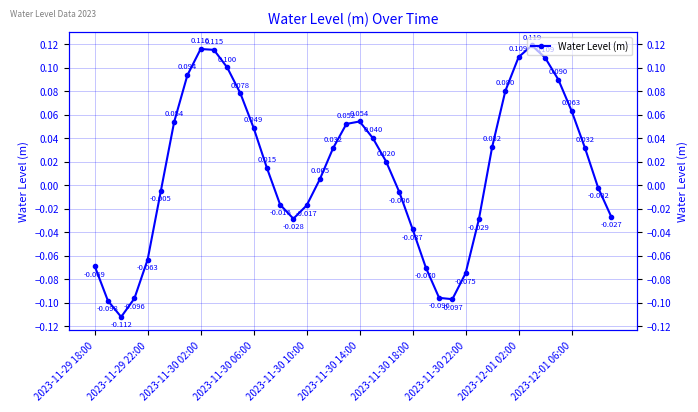

Which has a higher value, 28 or 27?

28